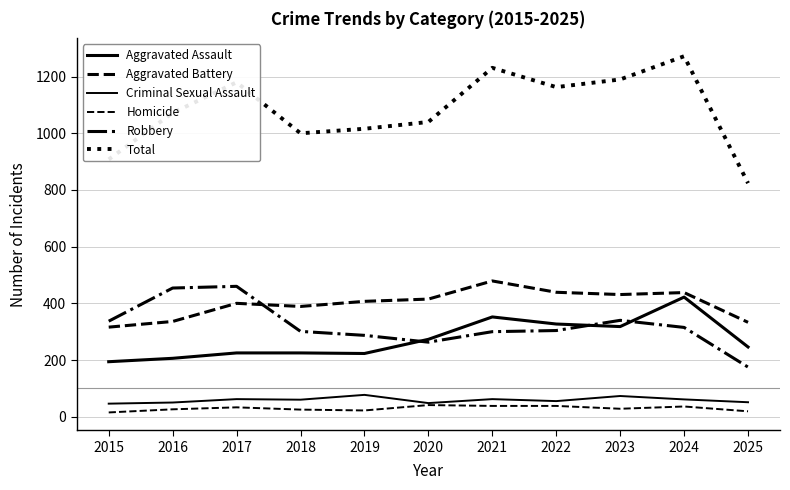

At how many categories does at least one series exceed 109?

11